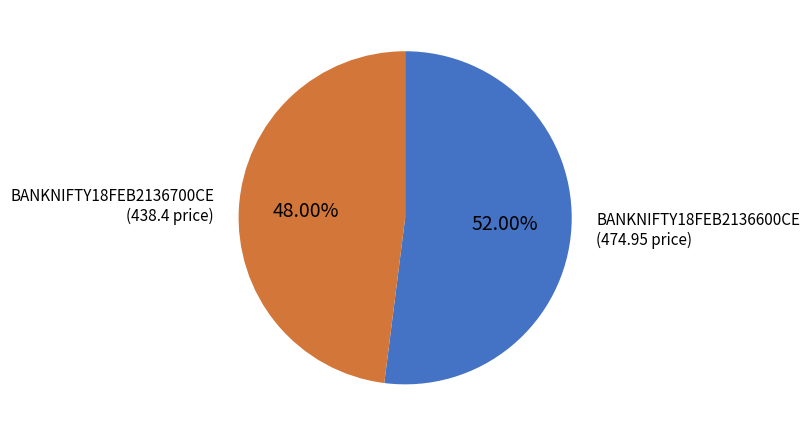

How much of the chart is everything except BANKNIFTY18FEB2136600CE?

48.0%